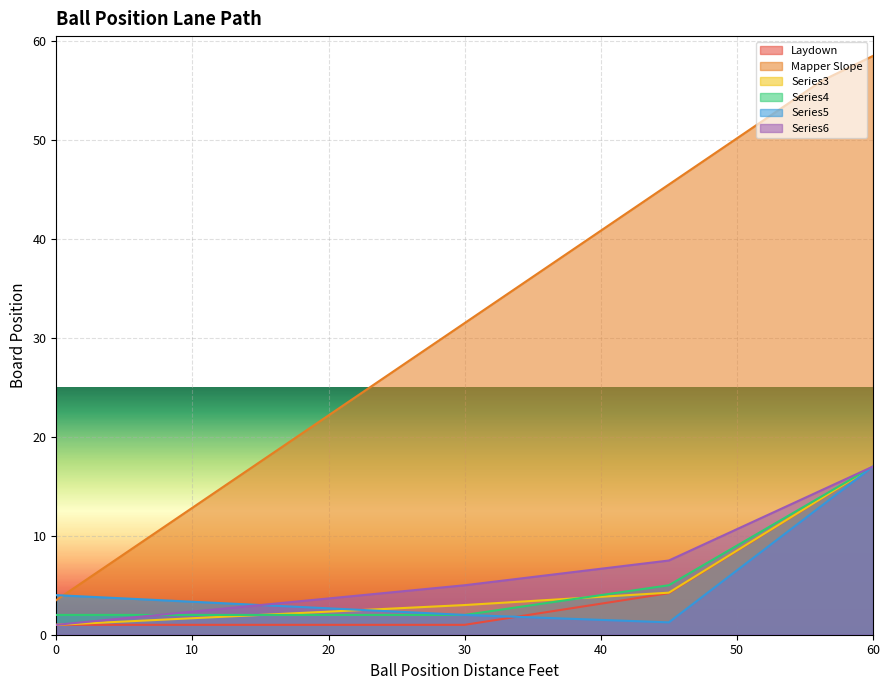

Reading left to right, what are all the values shown in this chart?

Laydown: 1.0	1.0	1.0	1.0	1.0	1.0	1.0	1.0	1.0	1.8	2.6	3.4	4.2	7.4	10.6	13.8	17.0
Mapper Slope: 3.5	7.0	10.5	14.0	17.5	21.0	24.5	28.0	31.5	35.0	38.5	42.0	45.5	49.0	52.5	56.0	58.5
Series3: 1.0	1.2	1.5	1.8	2.0	2.2	2.5	2.8	3.0	3.3	3.6	3.9	4.2	7.4	10.6	13.8	17.0
Series4: 2.0	2.0	2.0	2.0	2.0	2.0	2.0	2.0	2.0	2.8	3.5	4.2	5.0	8.0	11.0	14.0	17.0
Series5: 4.0	3.8	3.5	3.2	3.0	2.8	2.5	2.2	2.0	1.8	1.6	1.4	1.2	5.2	9.1	13.1	17.0
Series6: 1.0	1.5	2.0	2.5	3.0	3.5	4.0	4.5	5.0	5.6	6.2	6.9	7.5	9.9	12.2	14.6	17.0